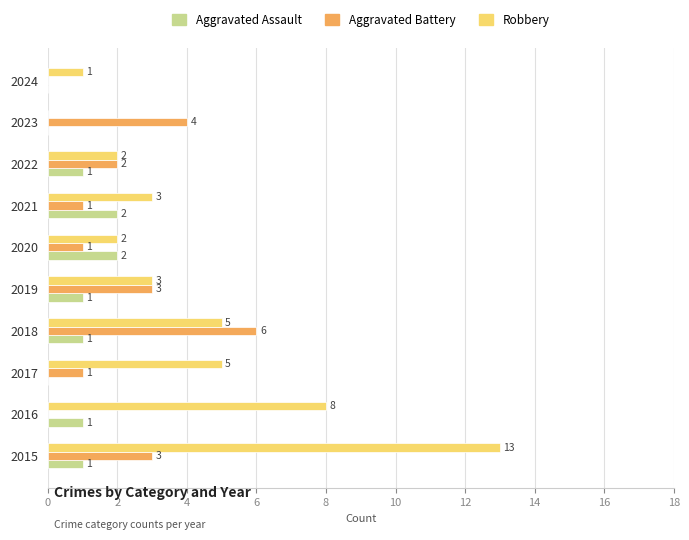

What is the average value of the Aggravated Assault series?

1